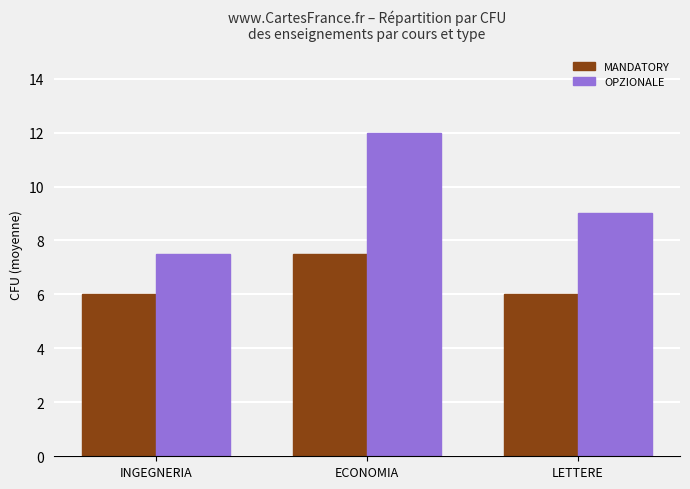

The value of MANDATORY at INGEGNERIA is 9.7. True or false?

False